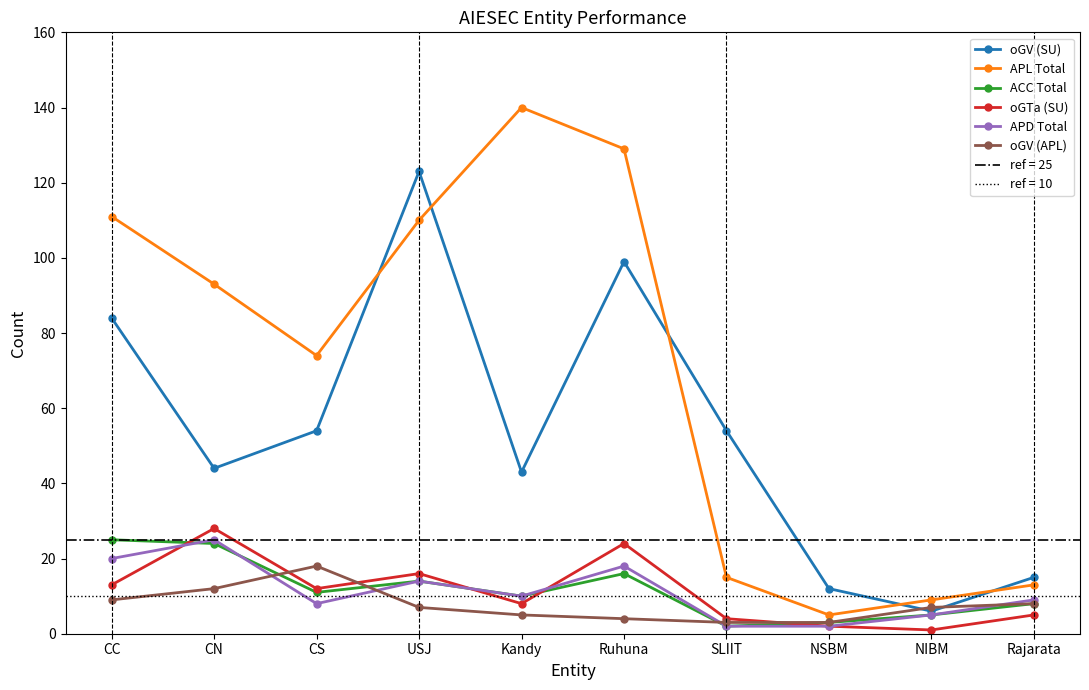

True or false: APL Total has a value of 23 at CS.

False